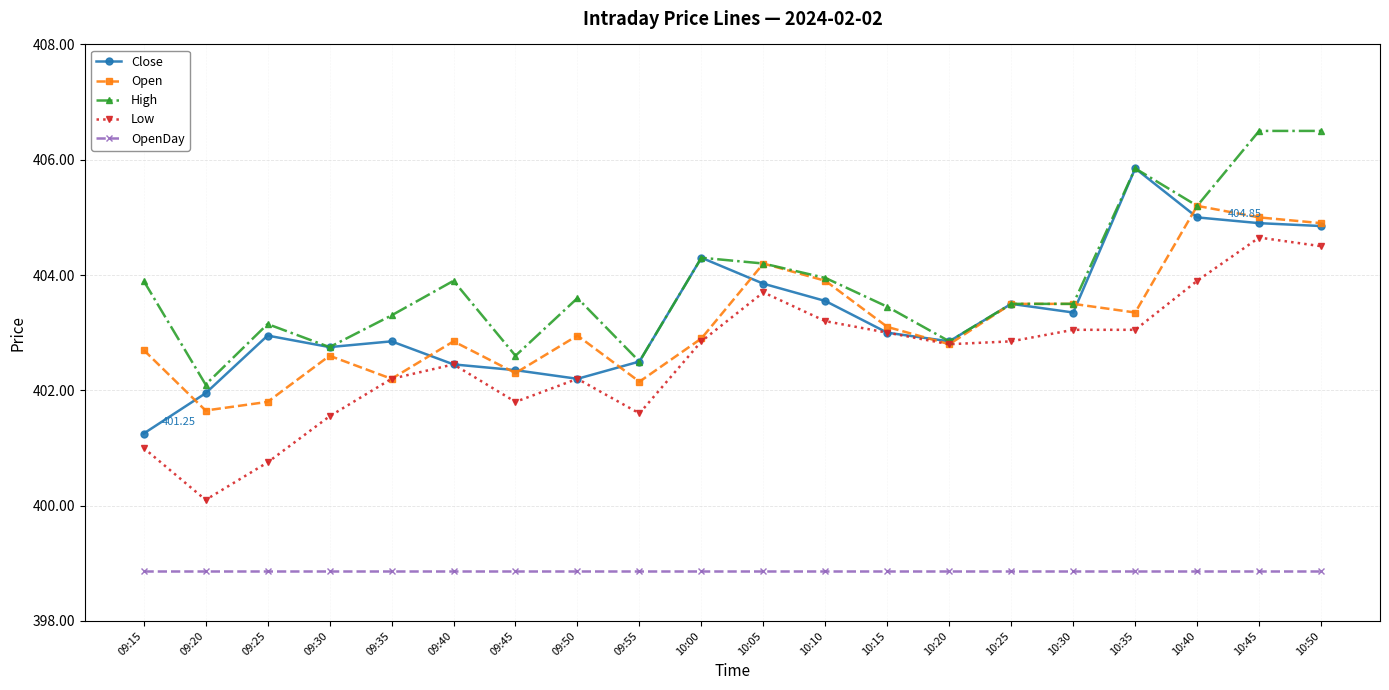

What is the label of the 10th point from the left?

10:00